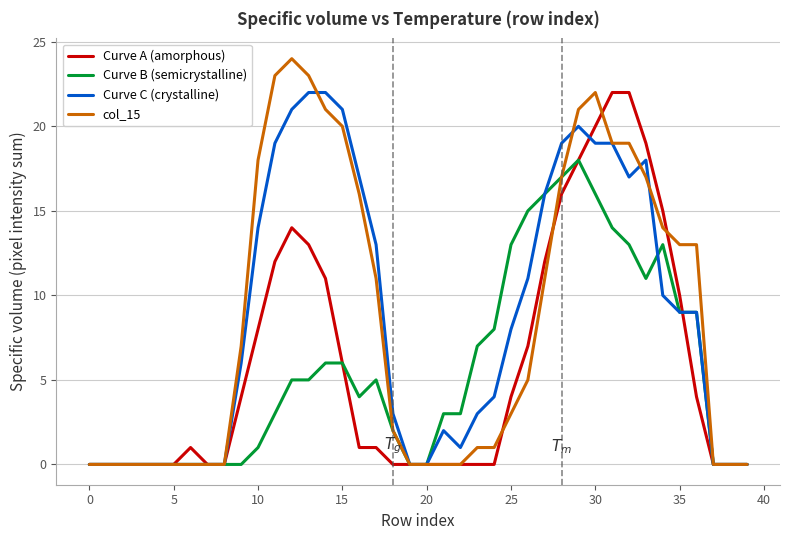

Count the number of data series in this chart.

4